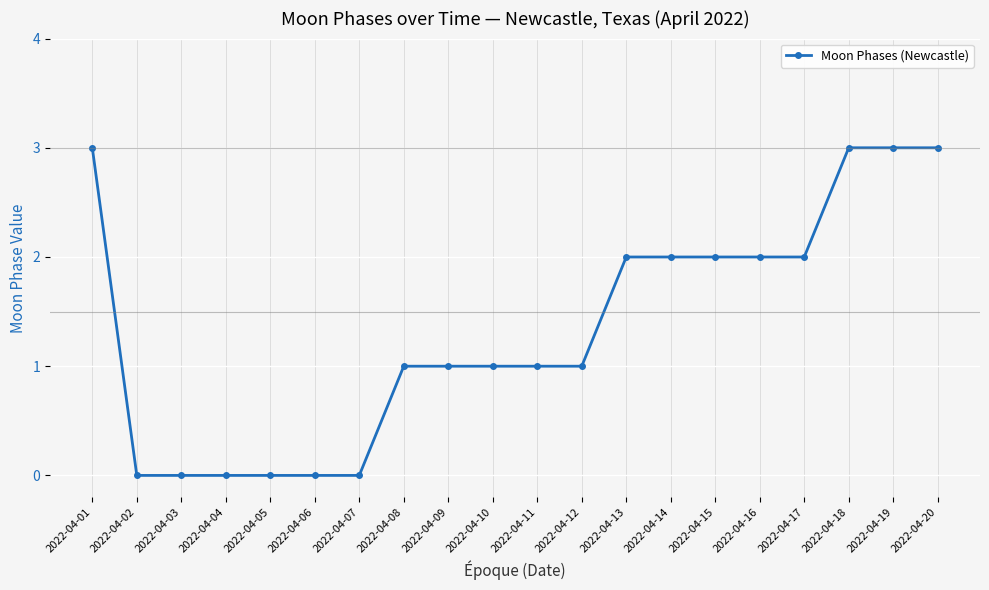

Is it true that the value at 2022-04-12 is 1?

True